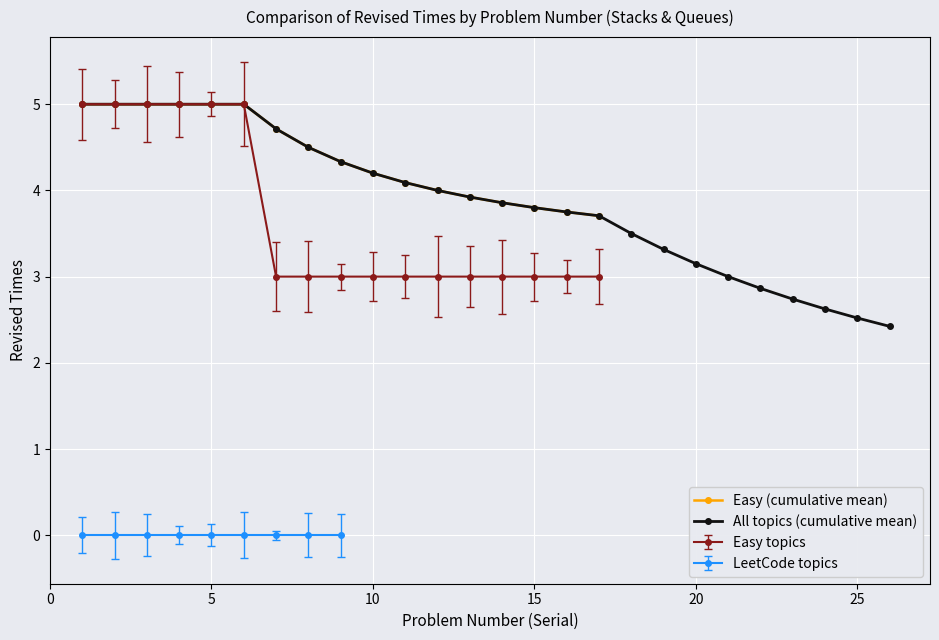

What is the lowest value of the Easy (cumulative mean) series?

3.7